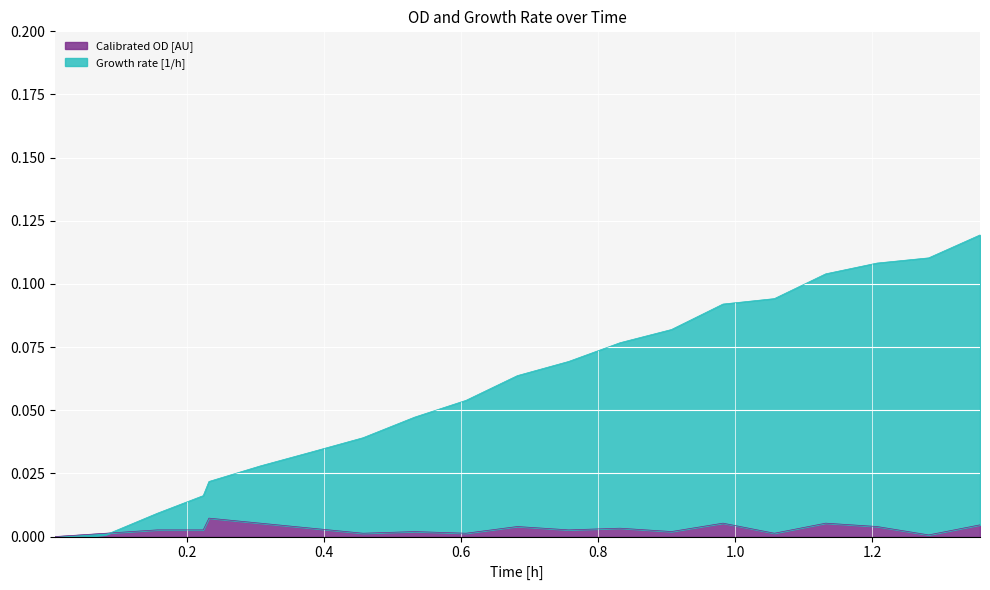

After their last crossing, which series has the higher values: Calibrated OD [AU] or Growth rate [1/h]?

Growth rate [1/h]